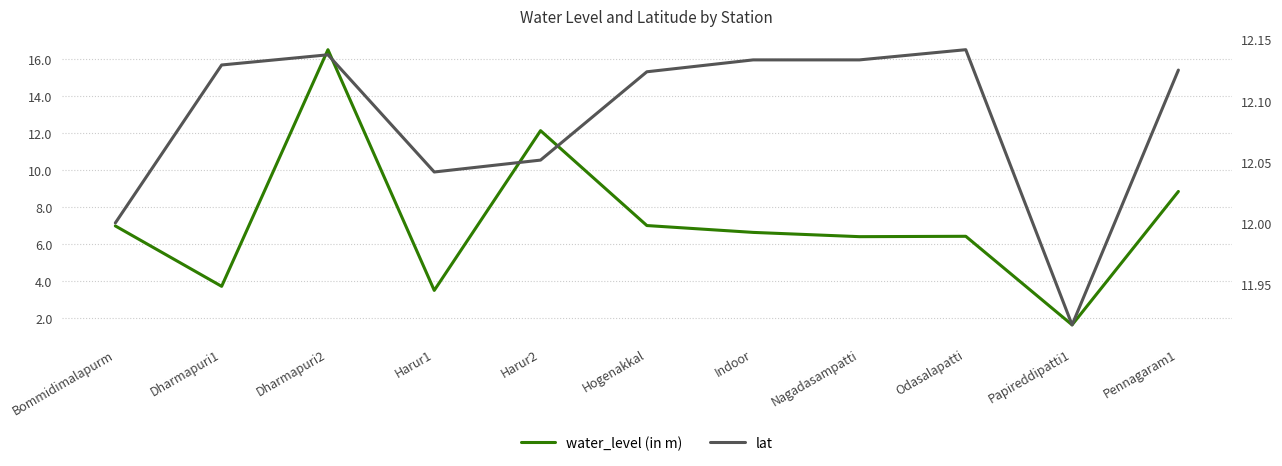

What is the difference between the water_level (in m) values at Papireddipatti1 and Harur1?

1.9